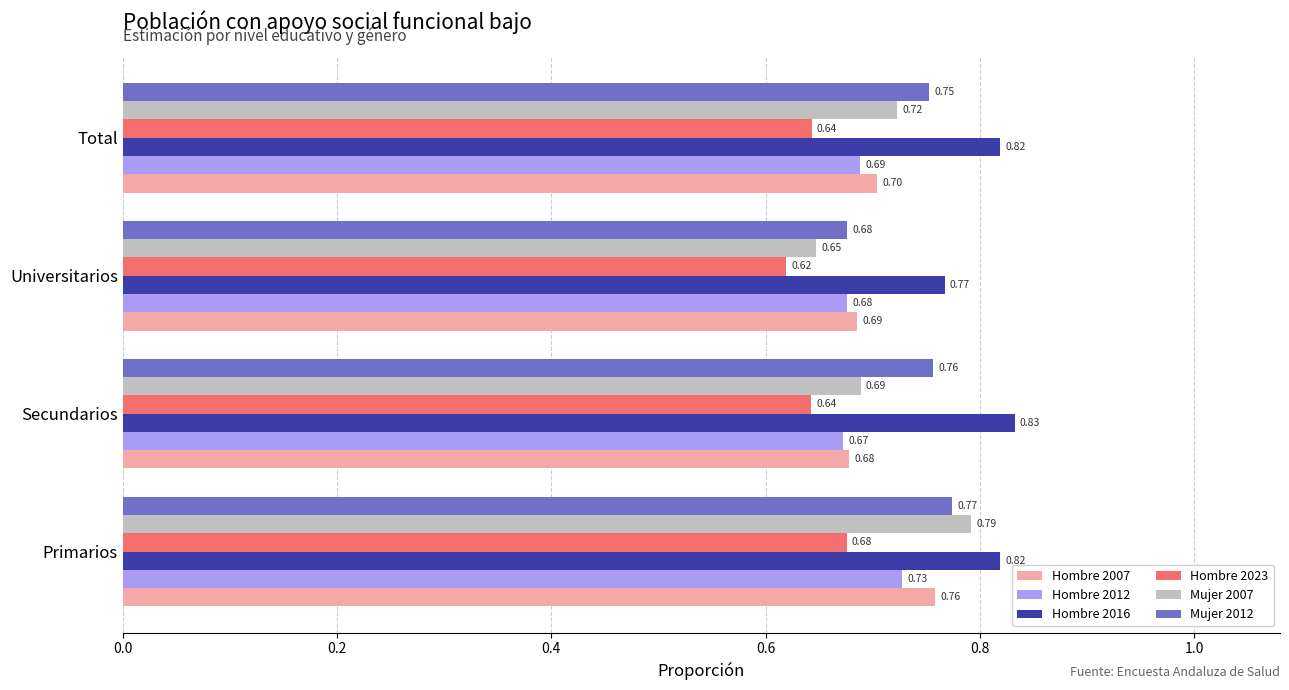

Rank the categories by Mujer 2012 value from highest to lowest.

Primarios, Secundarios, Total, Universitarios